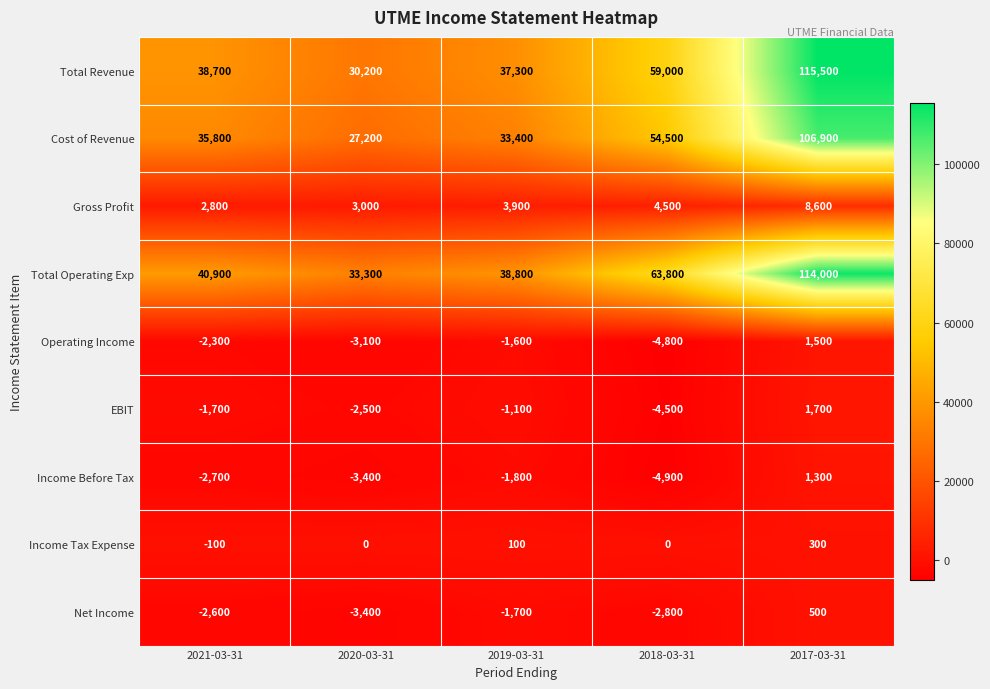

Rank the series at 2018-03-31 from highest to lowest value.

Total Operating Exp, Total Revenue, Cost of Revenue, Gross Profit, Income Tax Expense, Net Income, EBIT, Operating Income, Income Before Tax